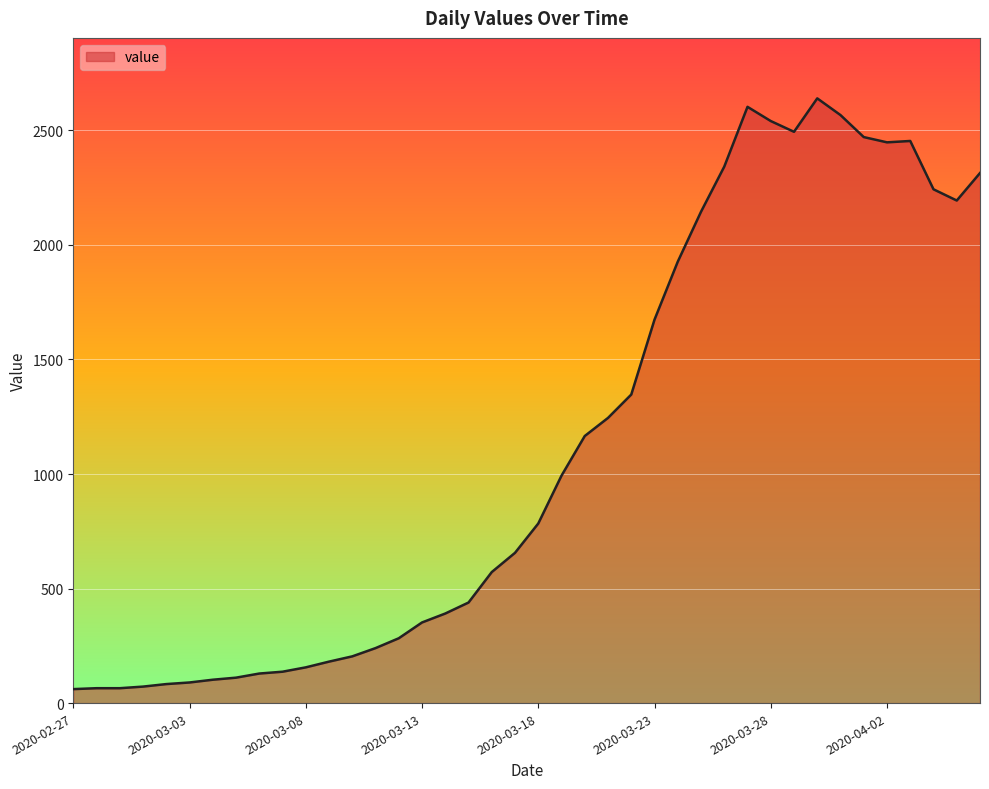

What is the smallest value displayed?

61